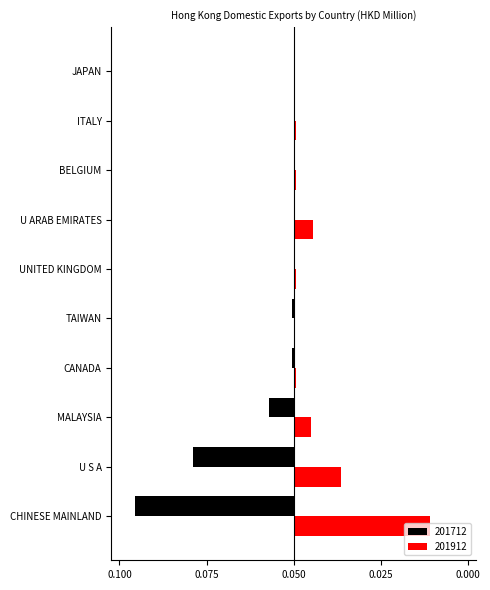

What is the difference between the maximum and minimum values in the 201712 series?

0.1